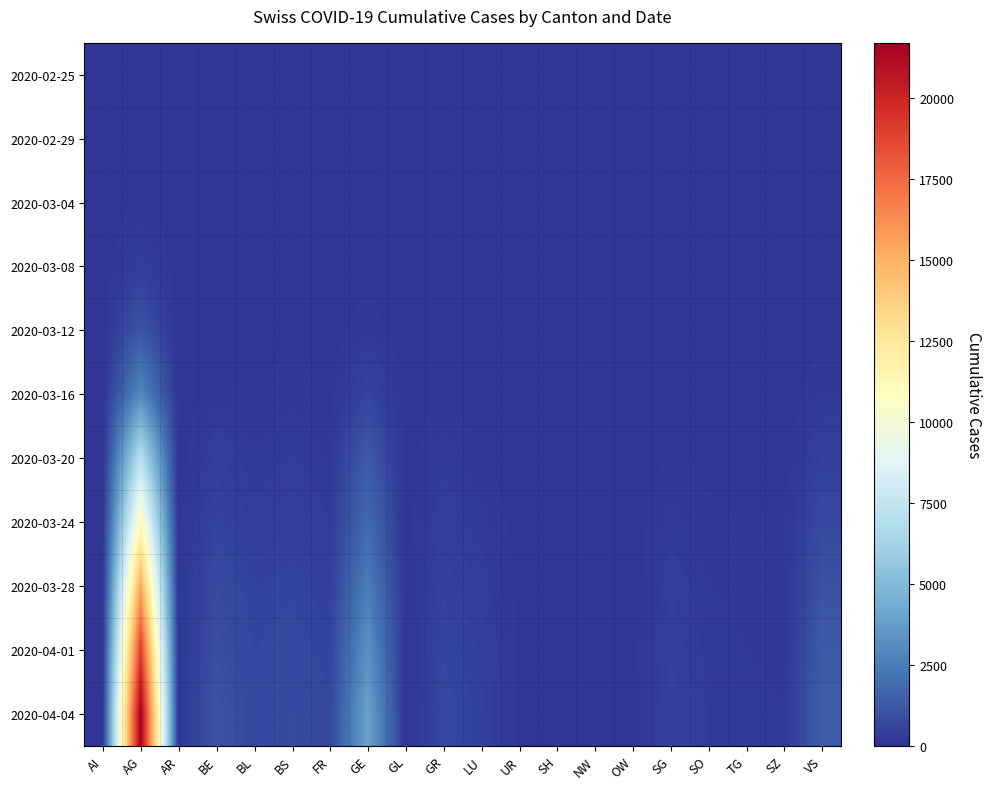

How many data points does each series have?

20